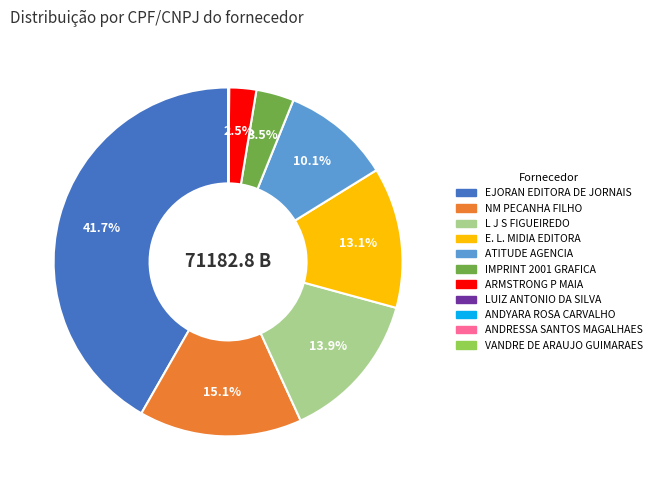

Which category has the biggest portion of the pie?

EJORAN EDITORA DE JORNAIS